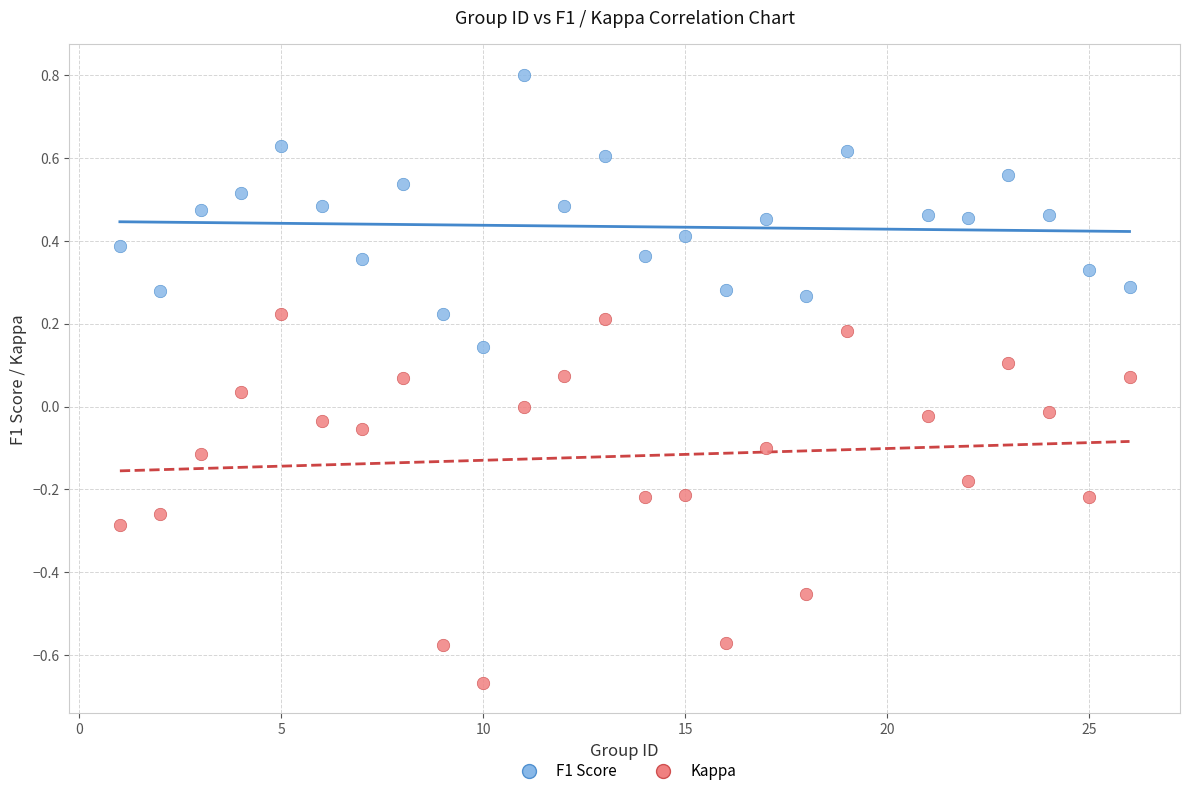

Which series reaches the maximum Y coordinate?

F1 Score